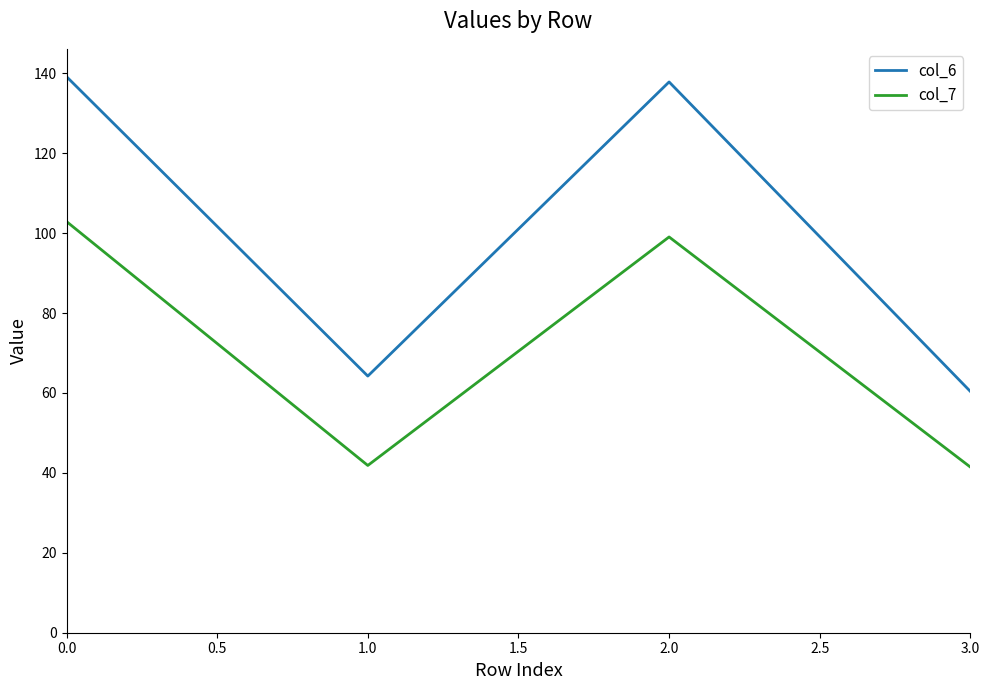

At 1.0, list the series in order from smallest to largest.

col_7, col_6